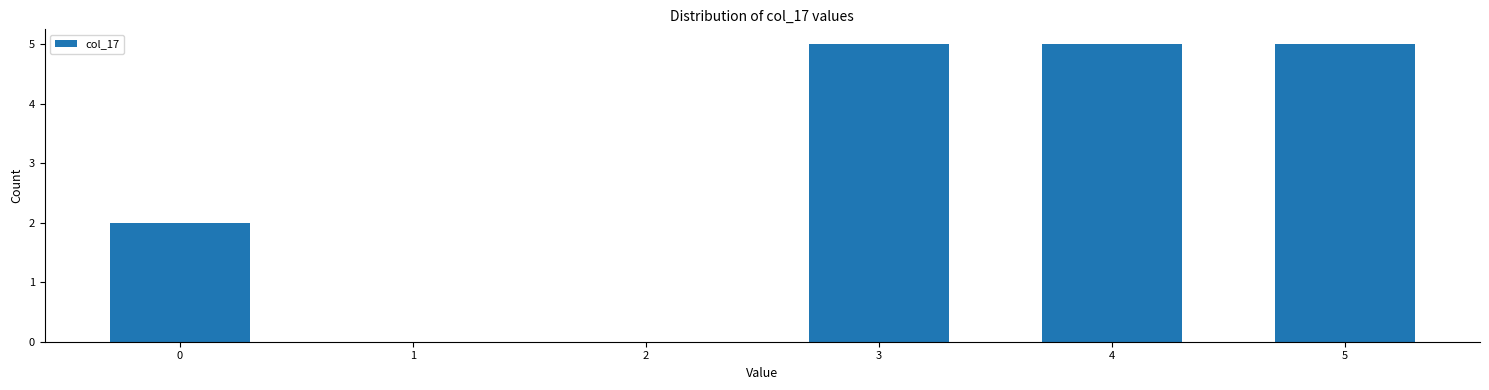

Reading left to right, what are all the values shown in this chart?

0=2	3=5	4=5	5=5